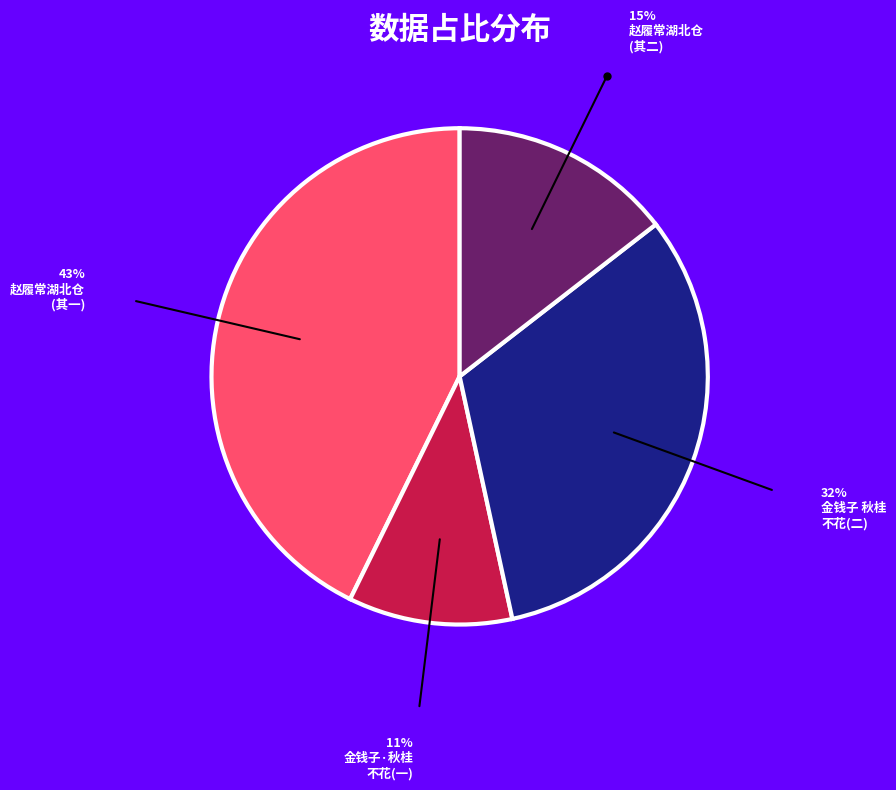

Is there a majority slice in this chart?

No